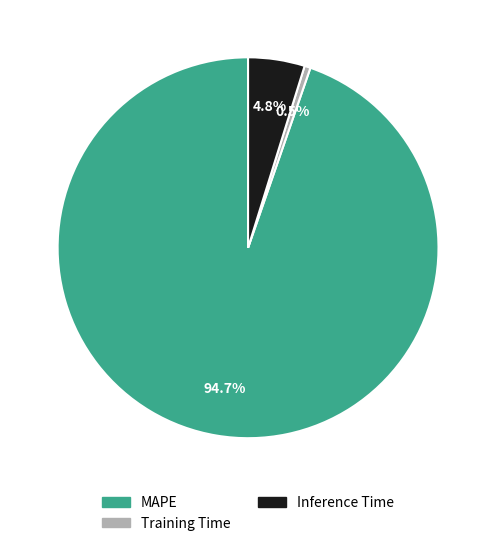

How many segments does this pie chart have?

3